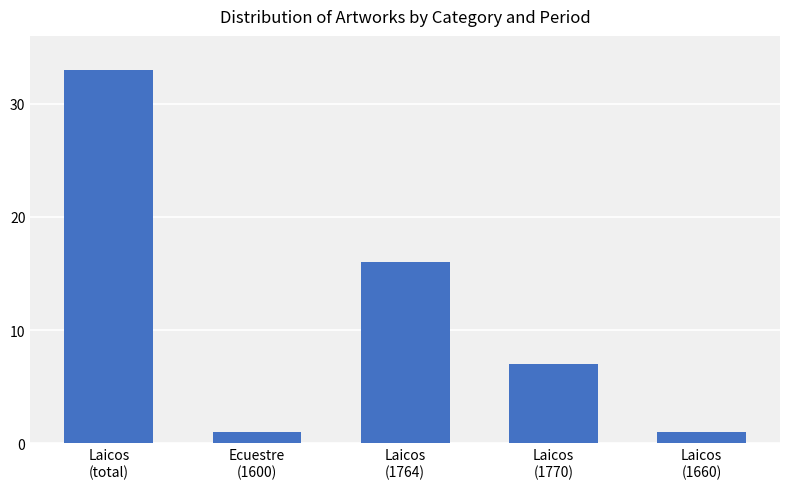

Reading left to right, list all the values displayed in this chart.

Laicos
(total)=33	Ecuestre
(1600)=1	Laicos
(1764)=16	Laicos
(1770)=7	Laicos
(1660)=1